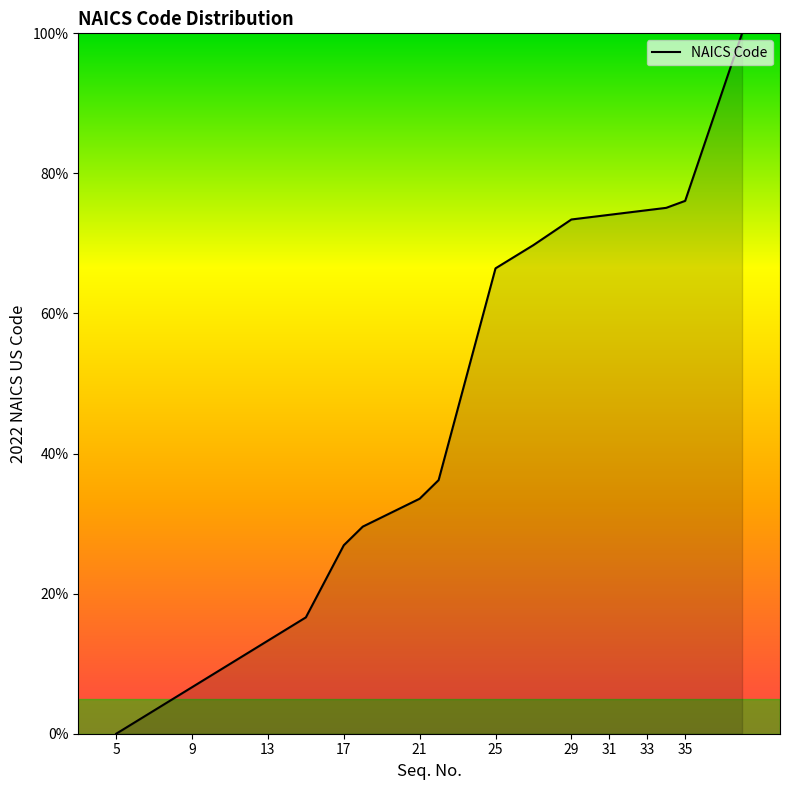

What is the difference between the maximum and minimum values?

100.0